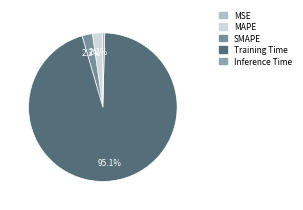

How many segments does this pie chart have?

5